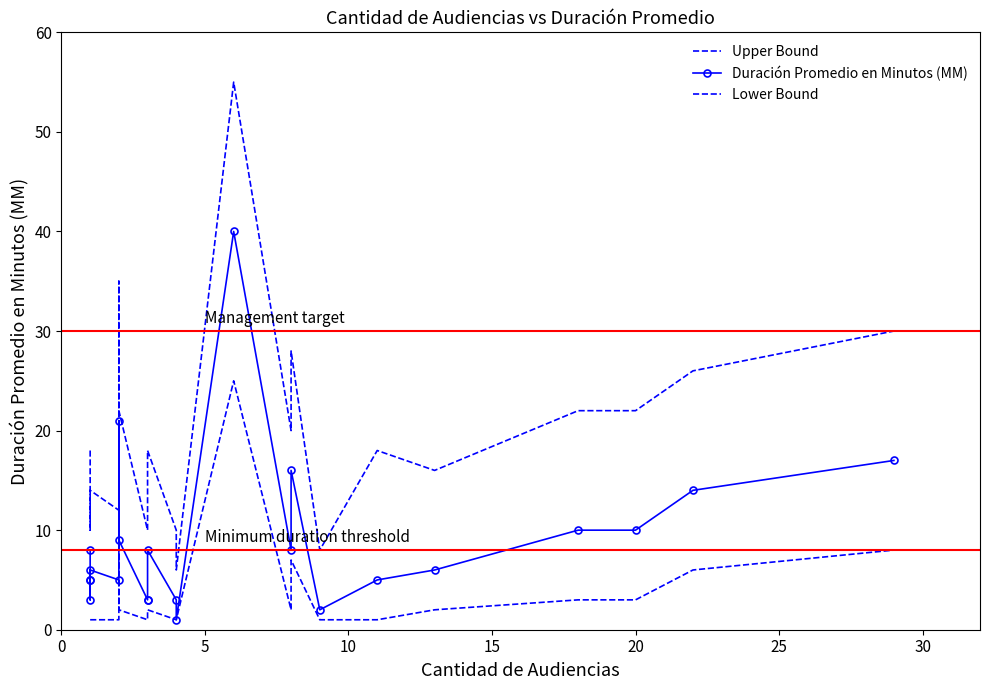

Which series has the largest range (max minus min)?

Upper Bound